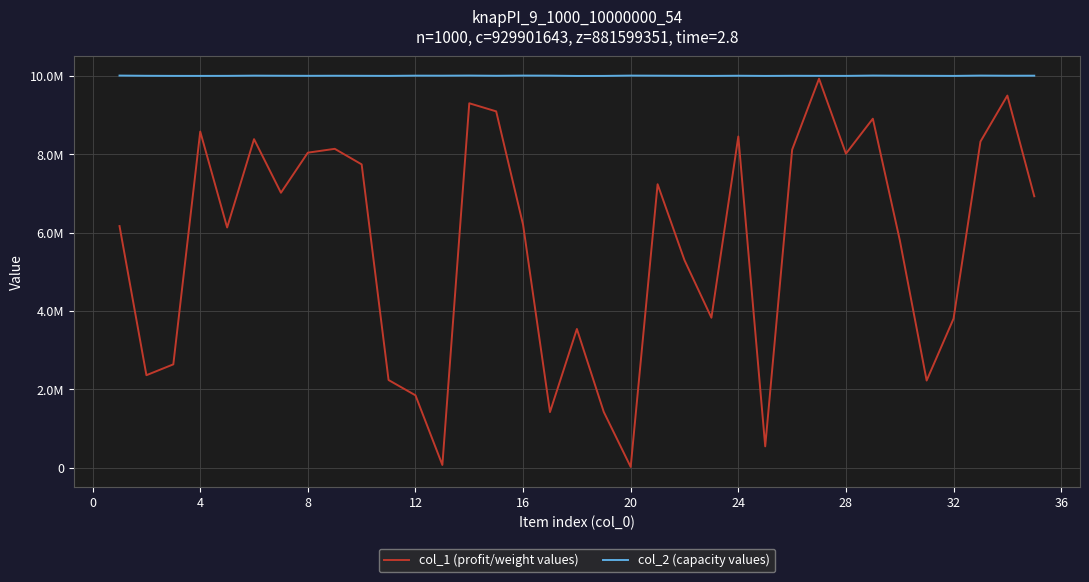

True or false: col_2 (capacity values) and col_1 (profit/weight values) intersect in this chart.

False